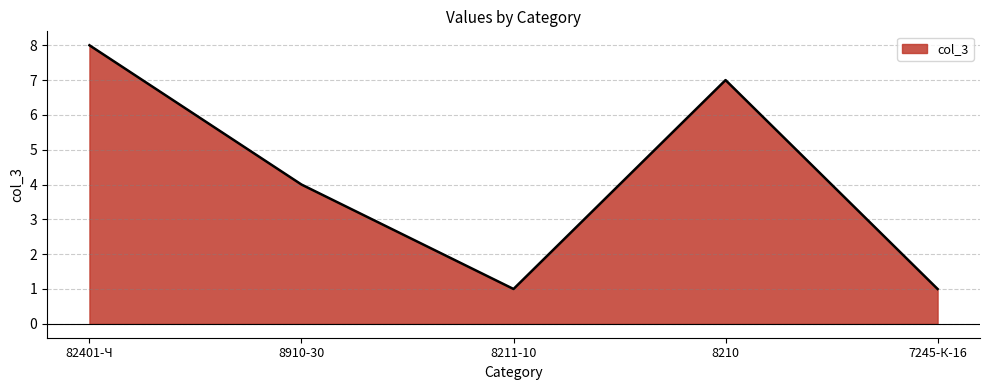

Reading right to left, list all the values displayed in this chart.

1	7	1	4	8